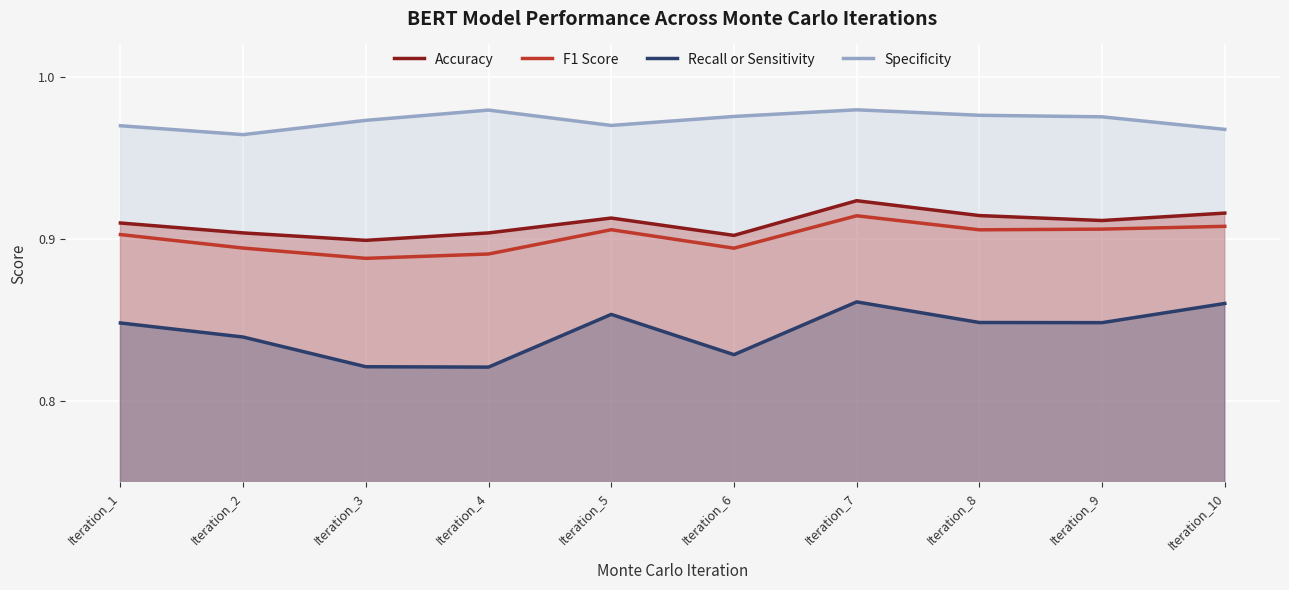

True or false: F1 Score and Specificity cross at least once.

False